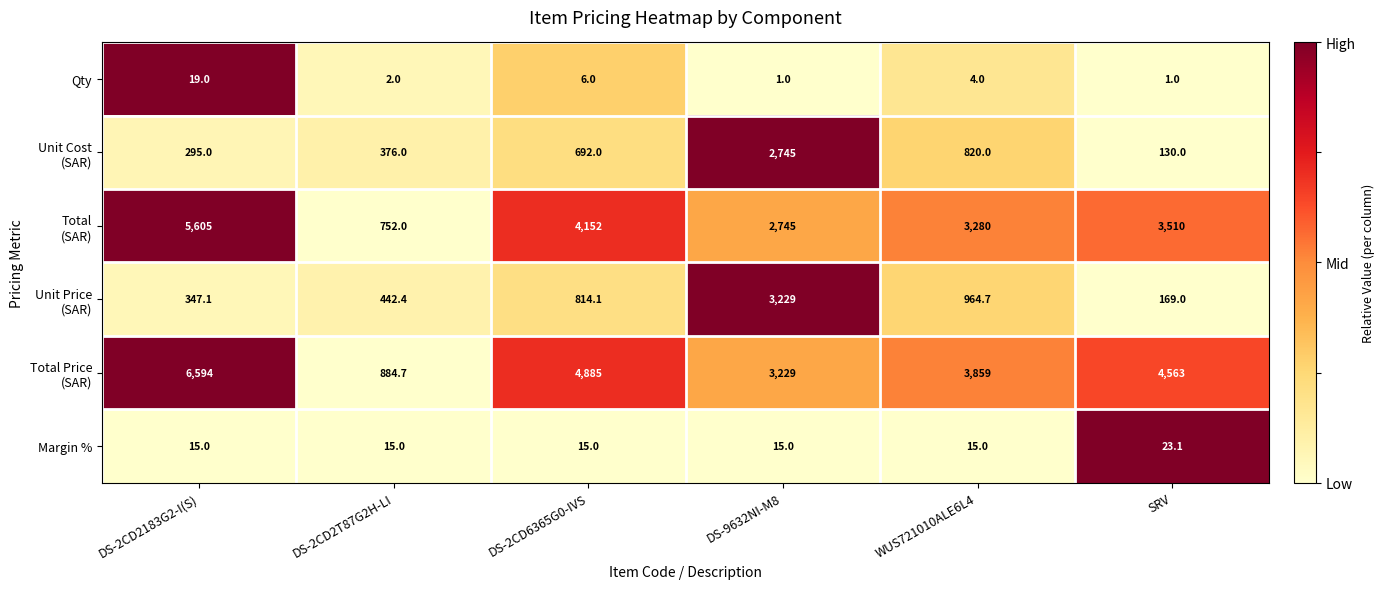

What is the sum of the Qty values at DS-2CD6365G0-IVS and DS-9632NI-M8?

7.0